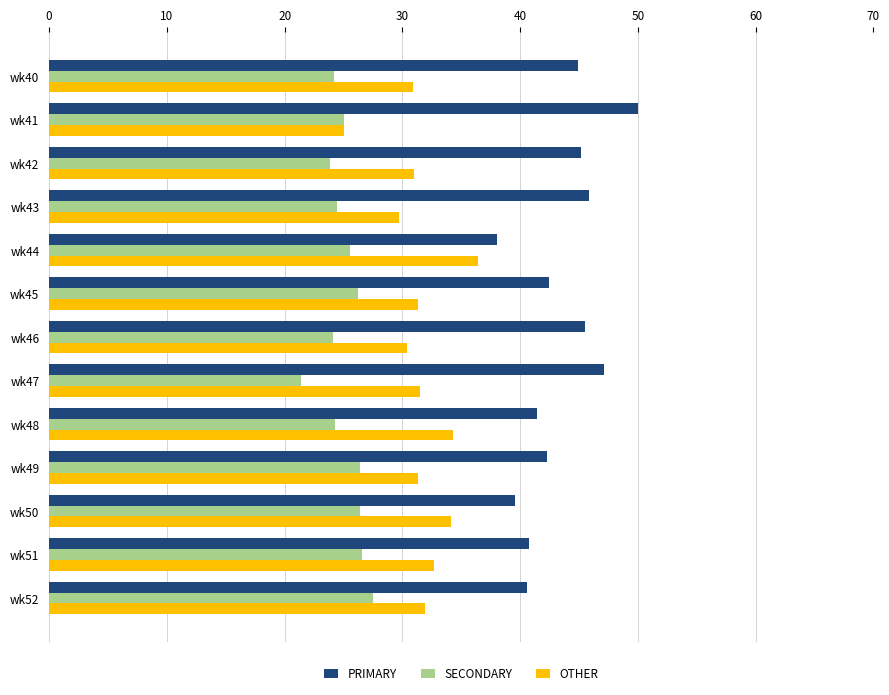

What is the spread (max minus min) of values at wk42?

21.3